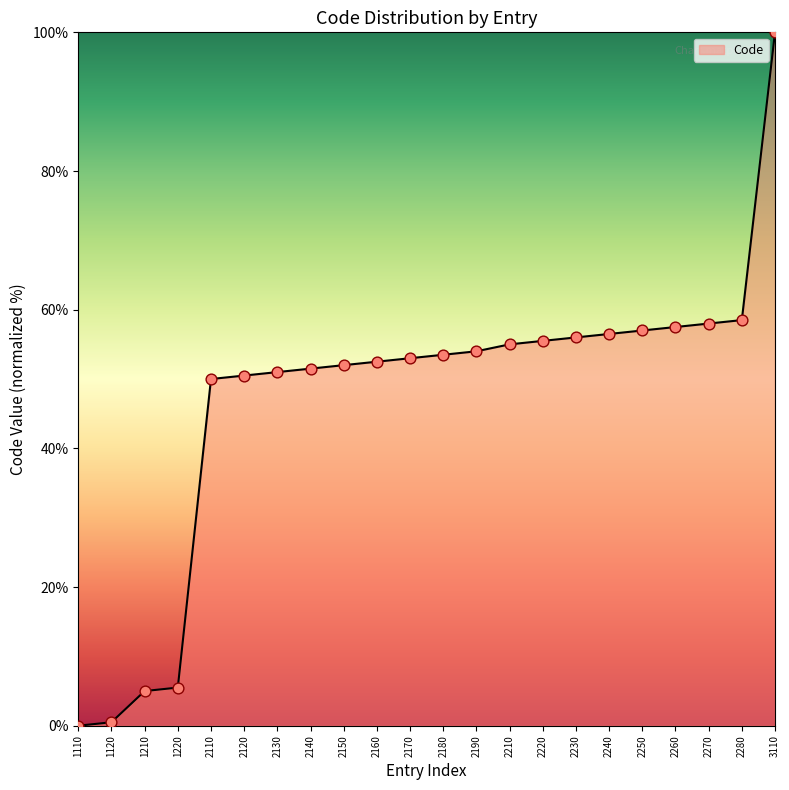

What is the ratio of the value at 2250 to the value at 2210?

1.0